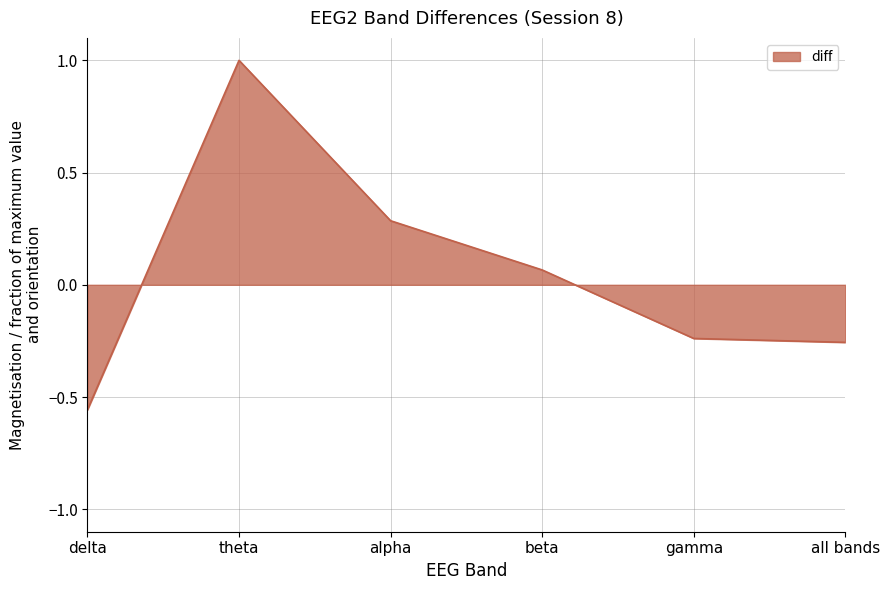

What position from the right is beta?

3